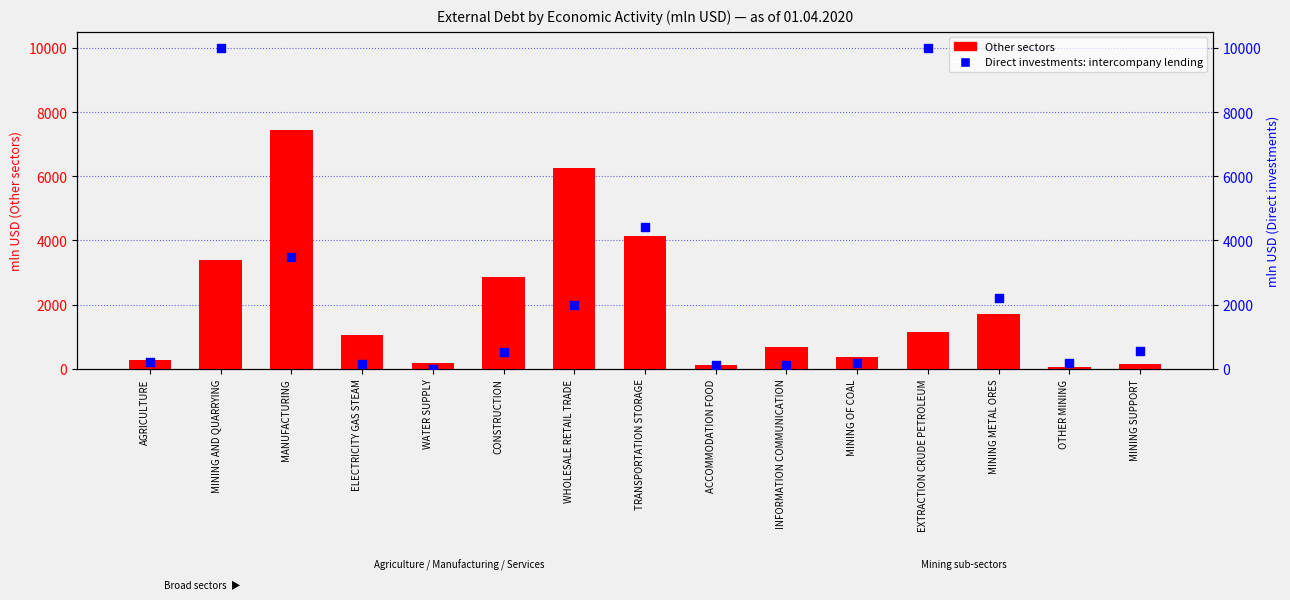

Which series has the largest total across all categories?

Direct investments: intercompany lending